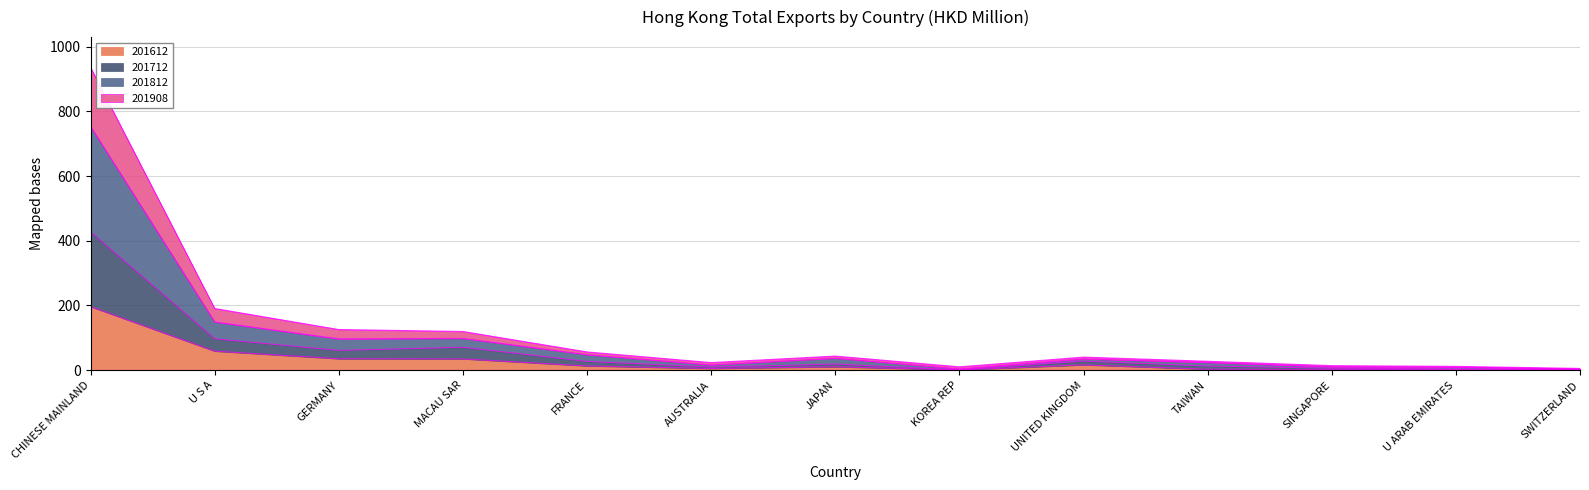

Is the value of 201712 at U S A greater than the value of 201908 at SWITZERLAND?

Yes